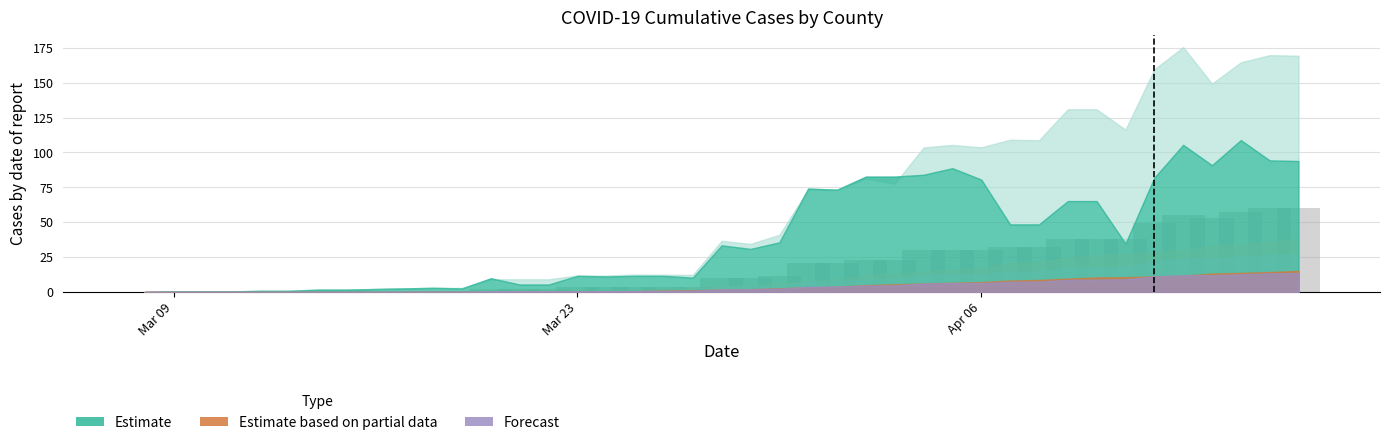

What is the sum of all values?

750.6